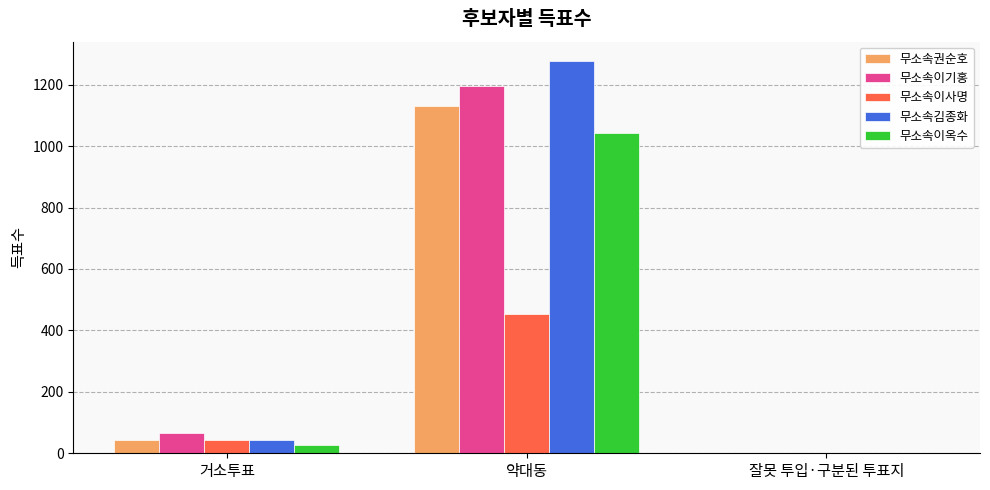

How many distinct data groups are displayed?

5